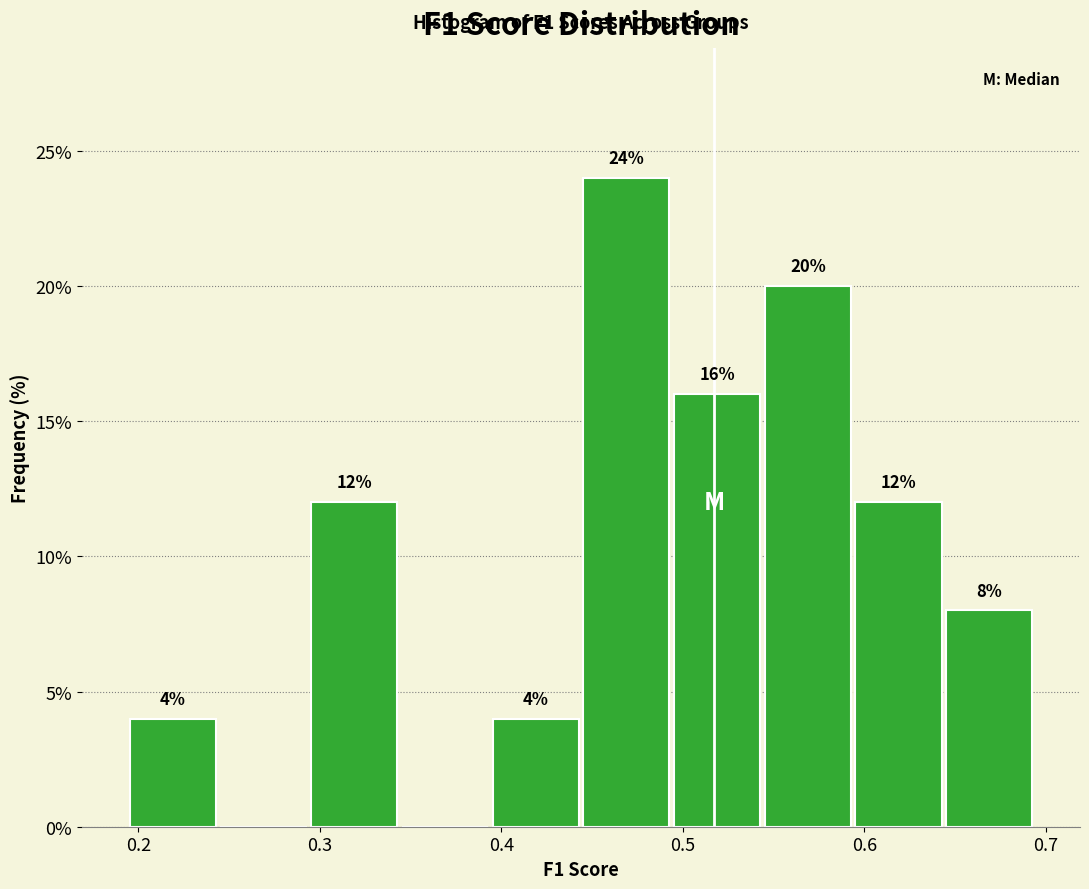

Which range on the x-axis has the tallest bar?

0.44 to 0.49